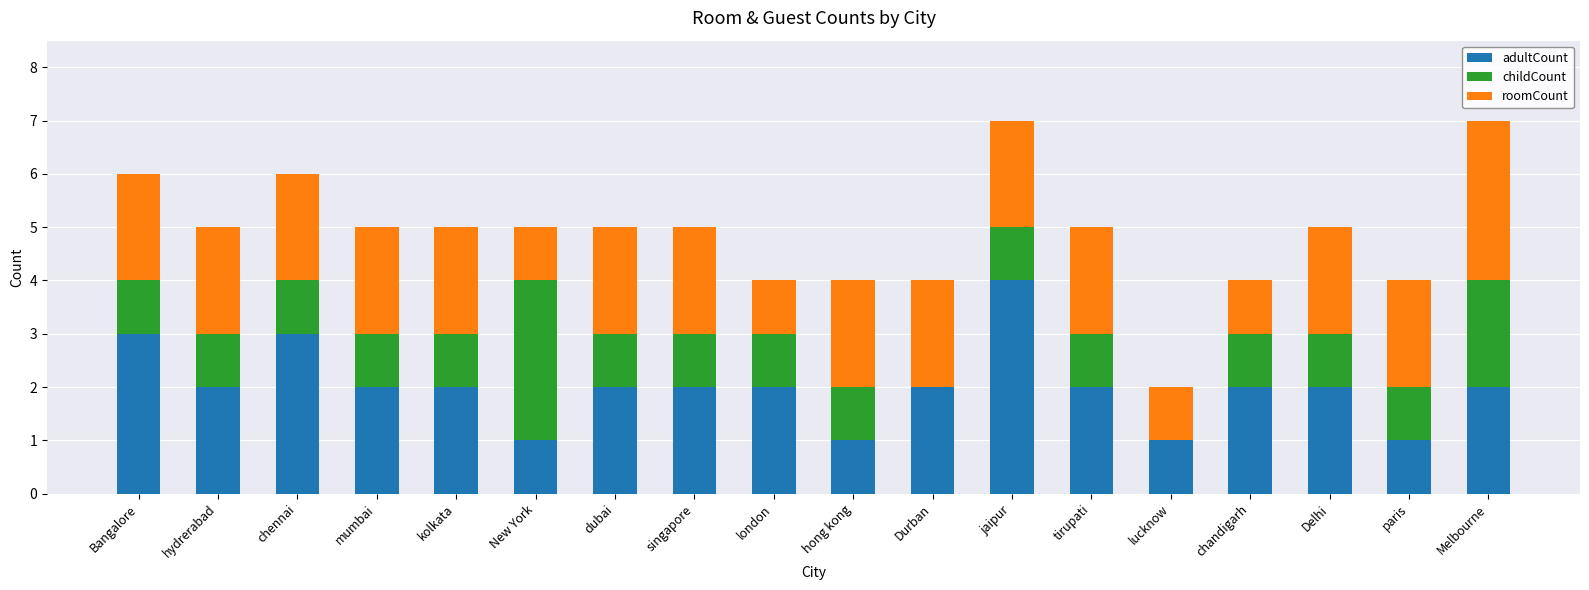

What are all the series names shown in the legend?

adultCount, childCount, roomCount